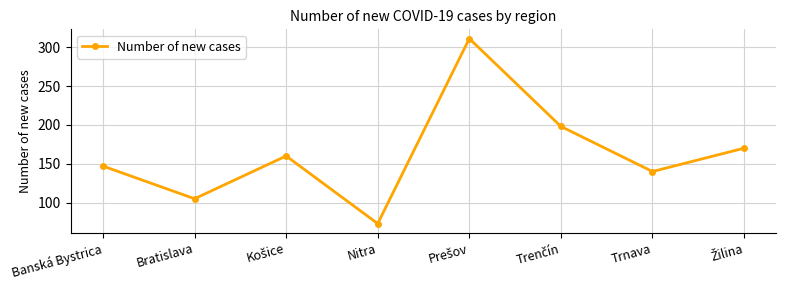

True or false: there are more than 1 points higher than both neighbors.

True